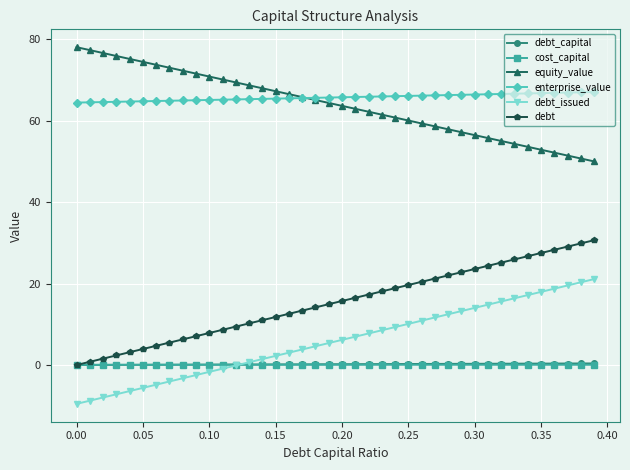

True or false: debt_issued and debt intersect in this chart.

False